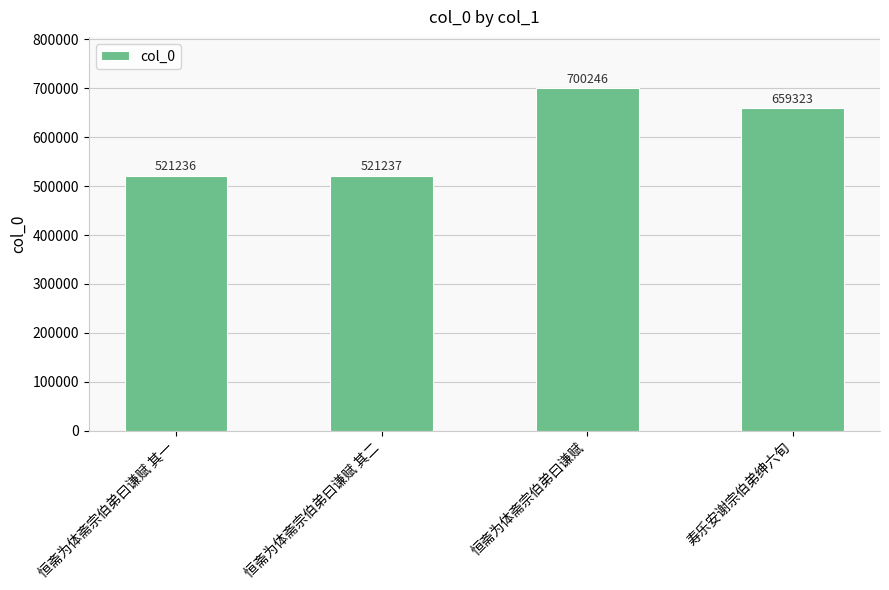

Is it true that the value at 恒斋为体斋宗伯弟曰谦赋 其二 is 521237?

True